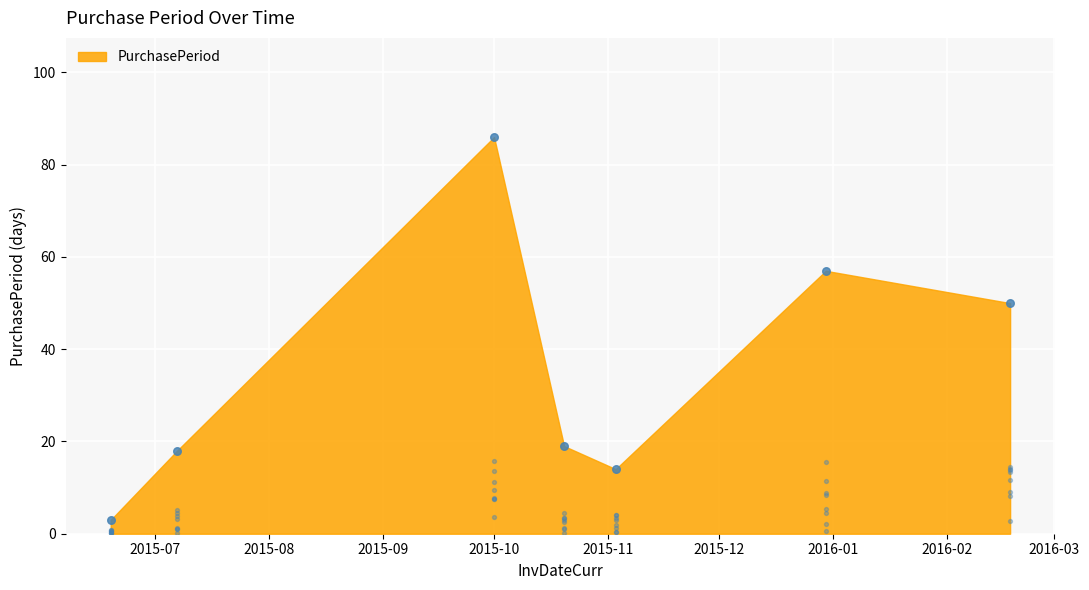

Approximately how many times larger is the value at 2015-10-20 compared to 2016-02-18?

0.4